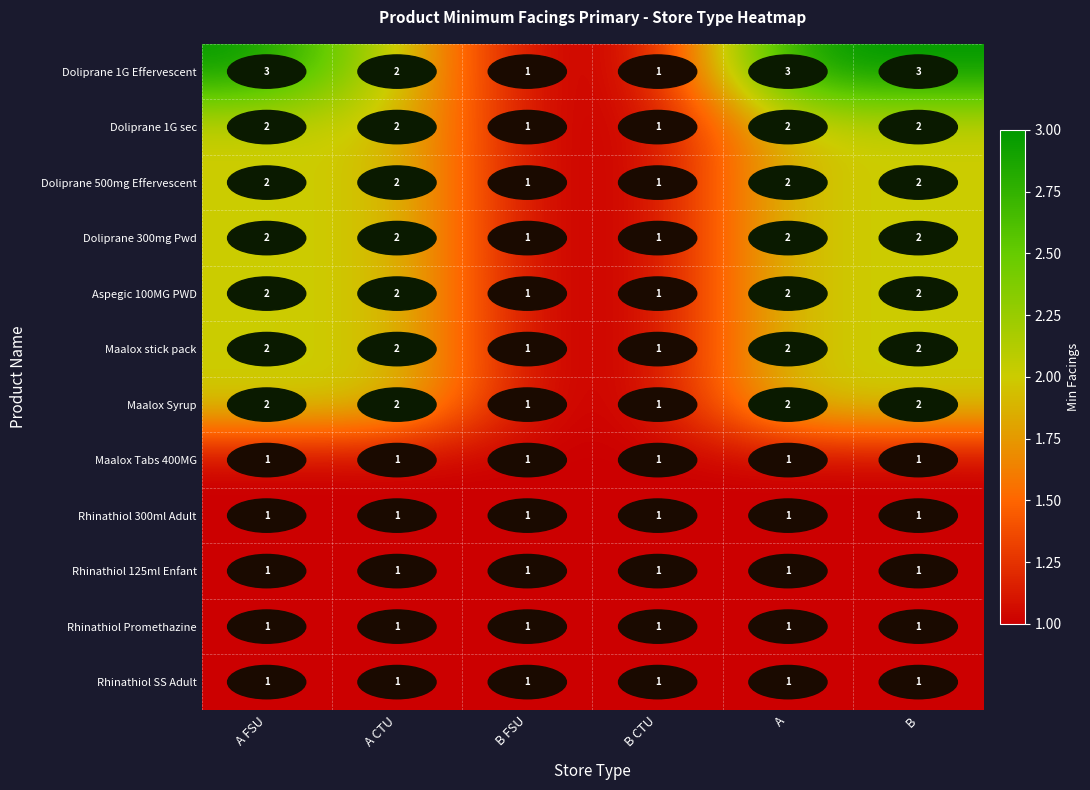

Which series has the largest range (max minus min)?

Doliprane 1G Effervescent